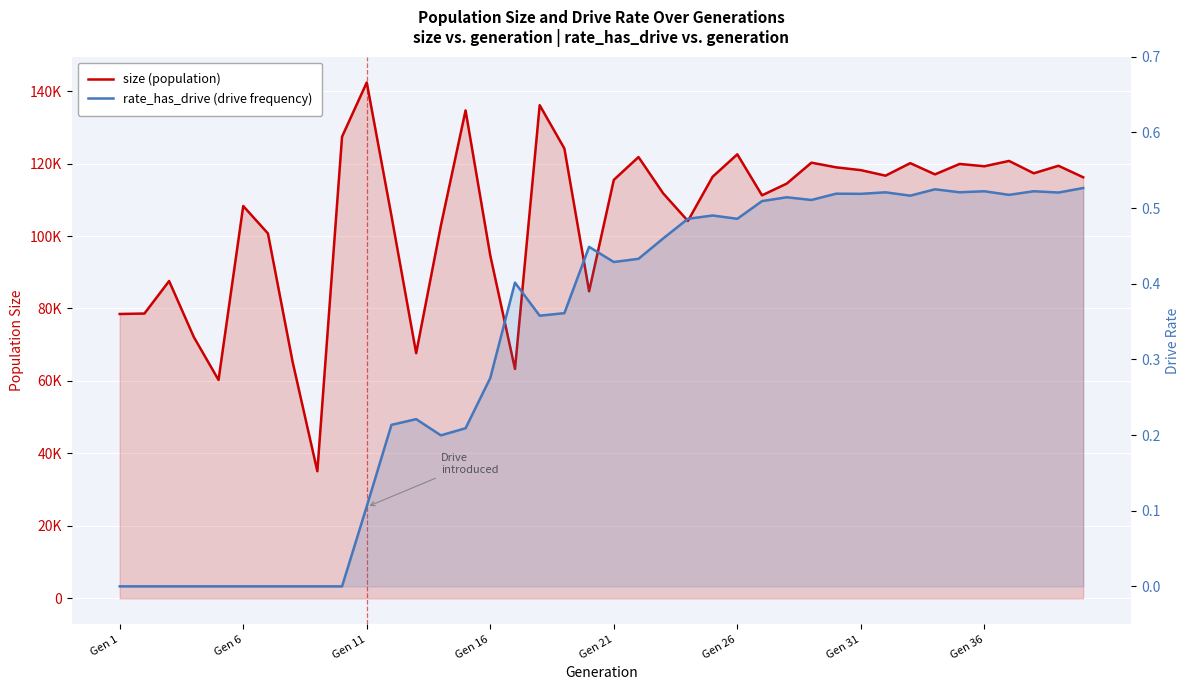

True or false: rate_has_drive has more than 1 points higher than both neighbors.

True